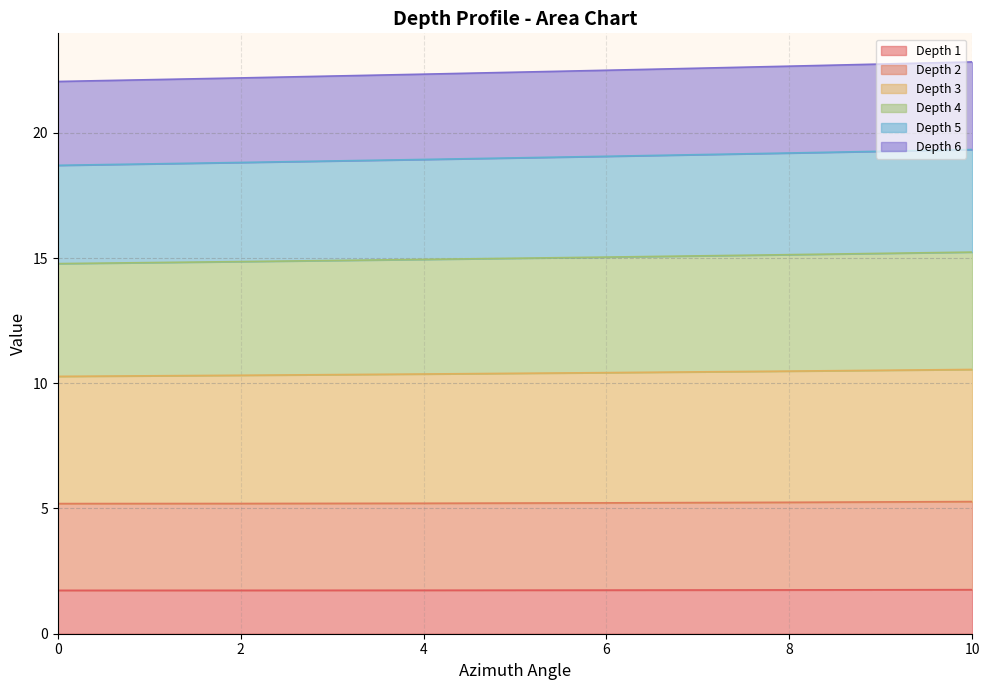

Rank the categories by Depth 3 value from lowest to highest.

0, 2, 4, 6, 8, 10